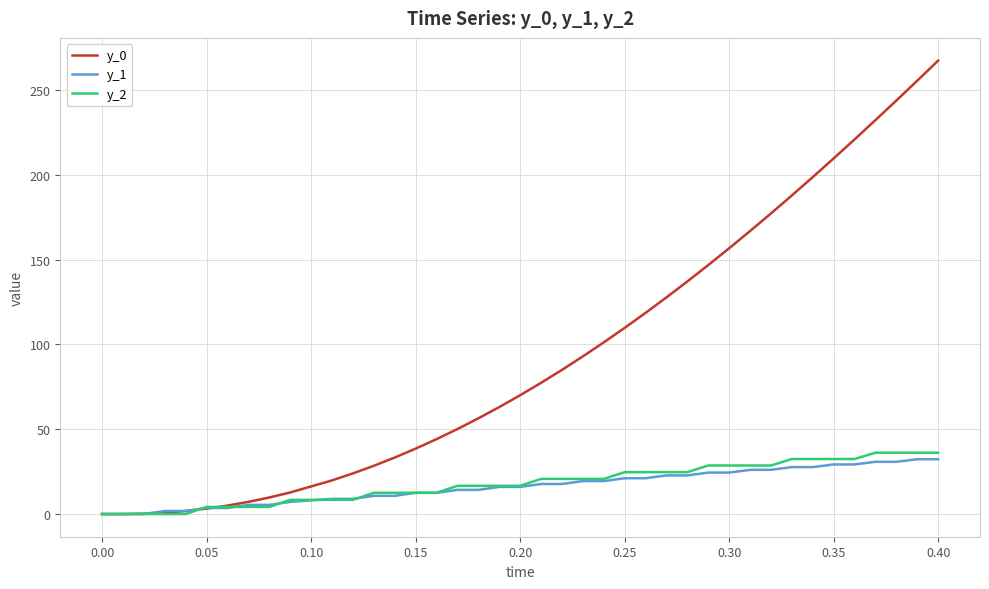

Which series has the largest range (max minus min)?

y_0